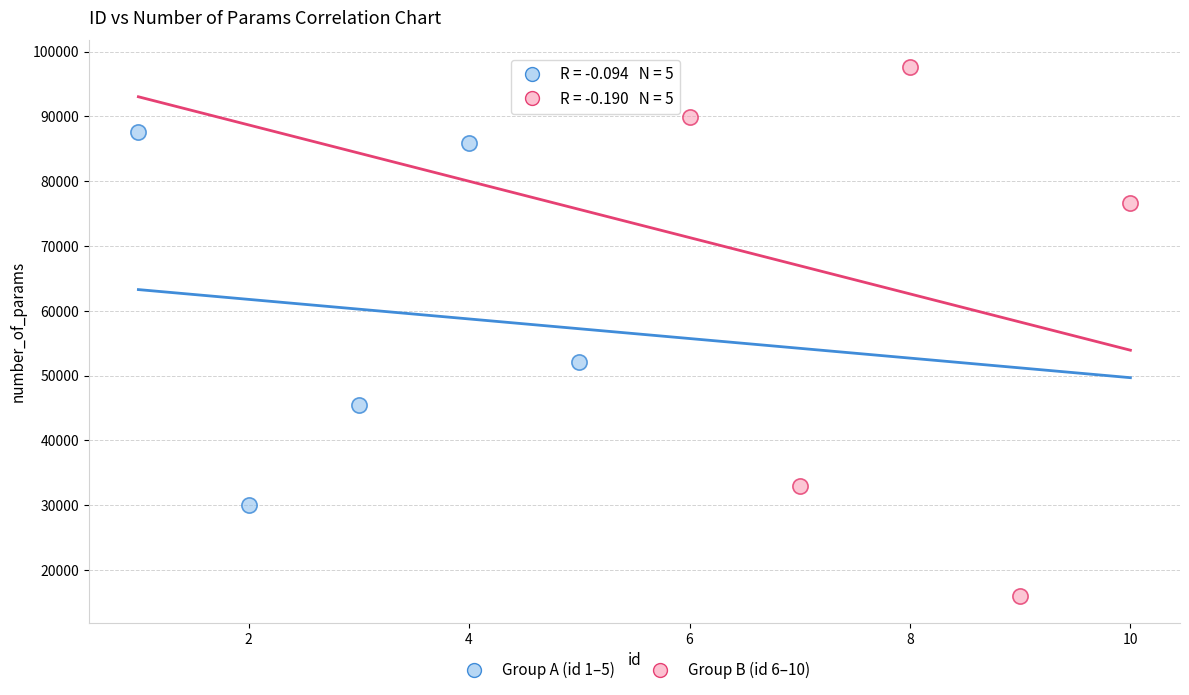

Which series reaches the minimum Y coordinate?

Group B (id 6–10)